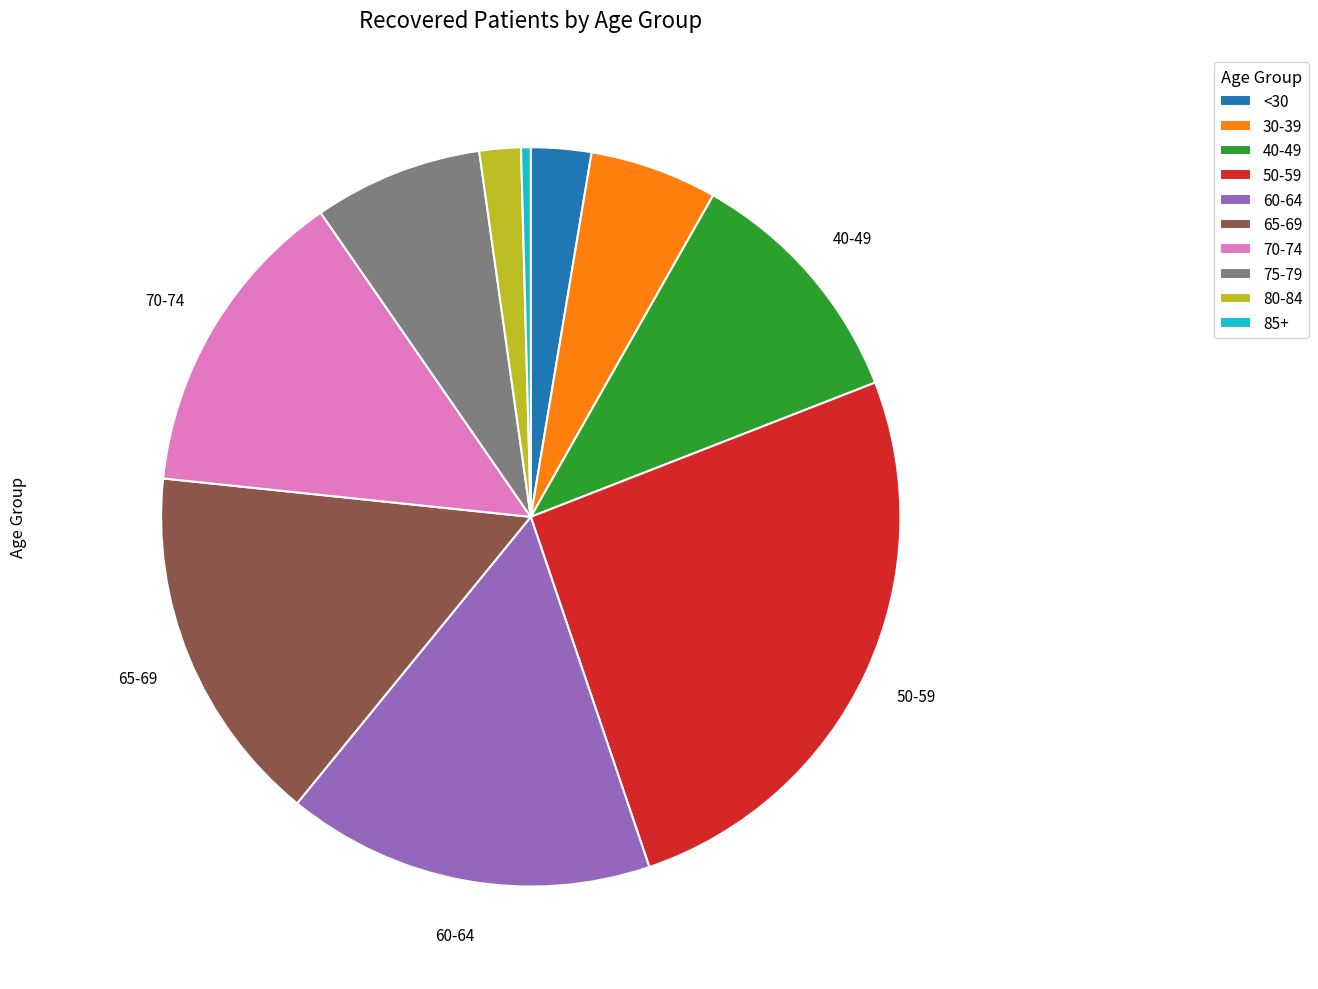

Is there a majority slice in this chart?

No